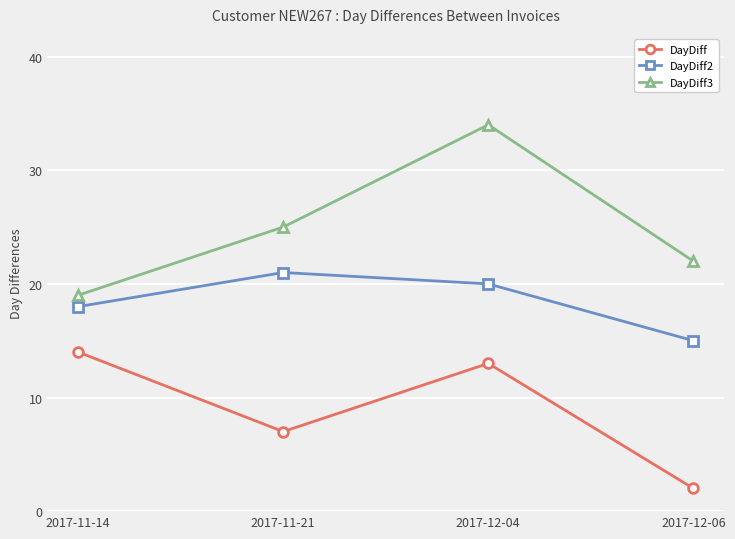

What position from the right is 2017-11-21?

3